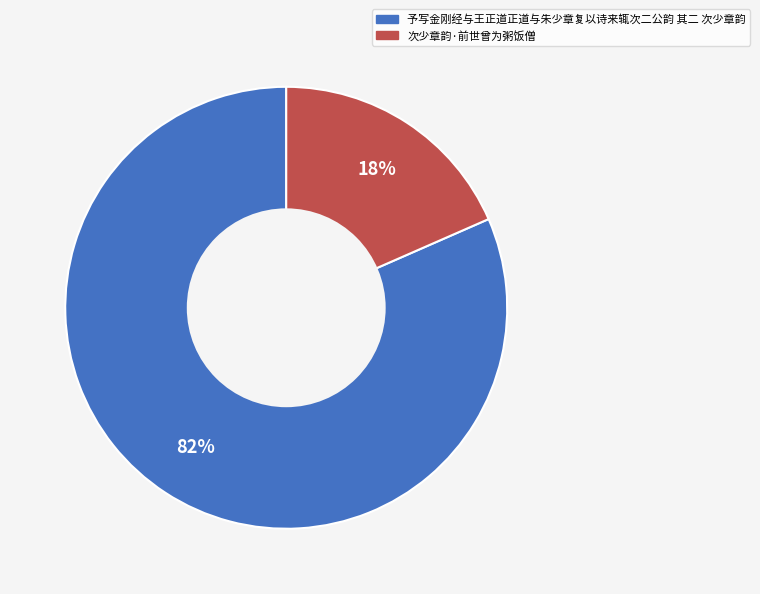

Do 次少章韵·前世曾为粥饭僧 and 予写金刚经与王正道正道与朱少章复以诗来辄次二公韵 其二 次少章韵 together represent more than half of the pie?

Yes